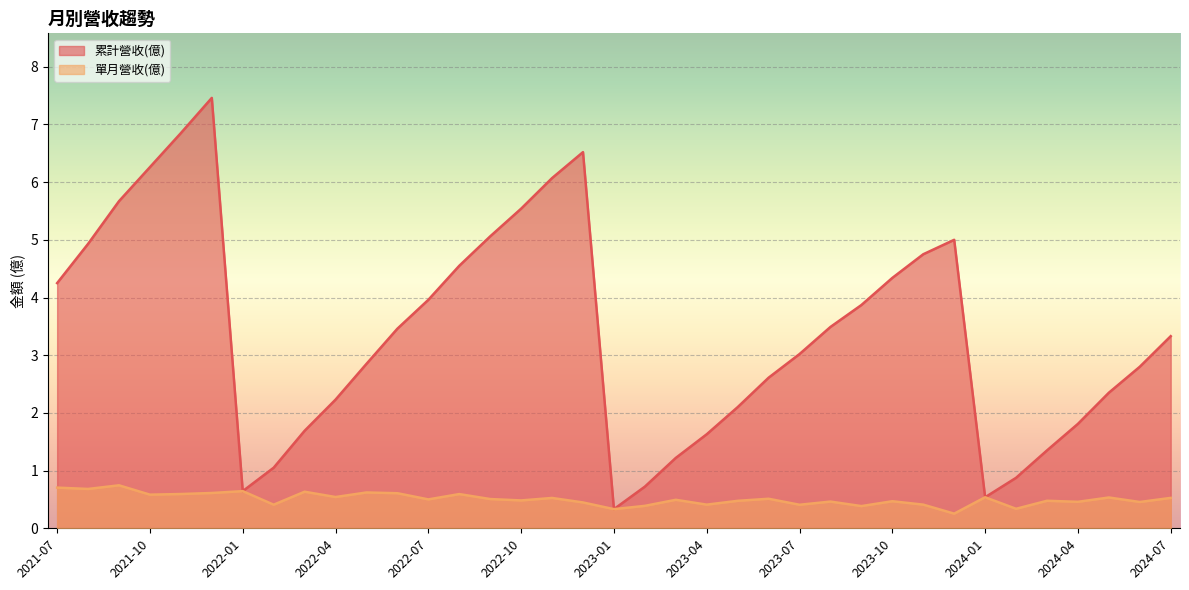

True or false: 單月營收(億) and 累計營收(億) intersect in this chart.

False